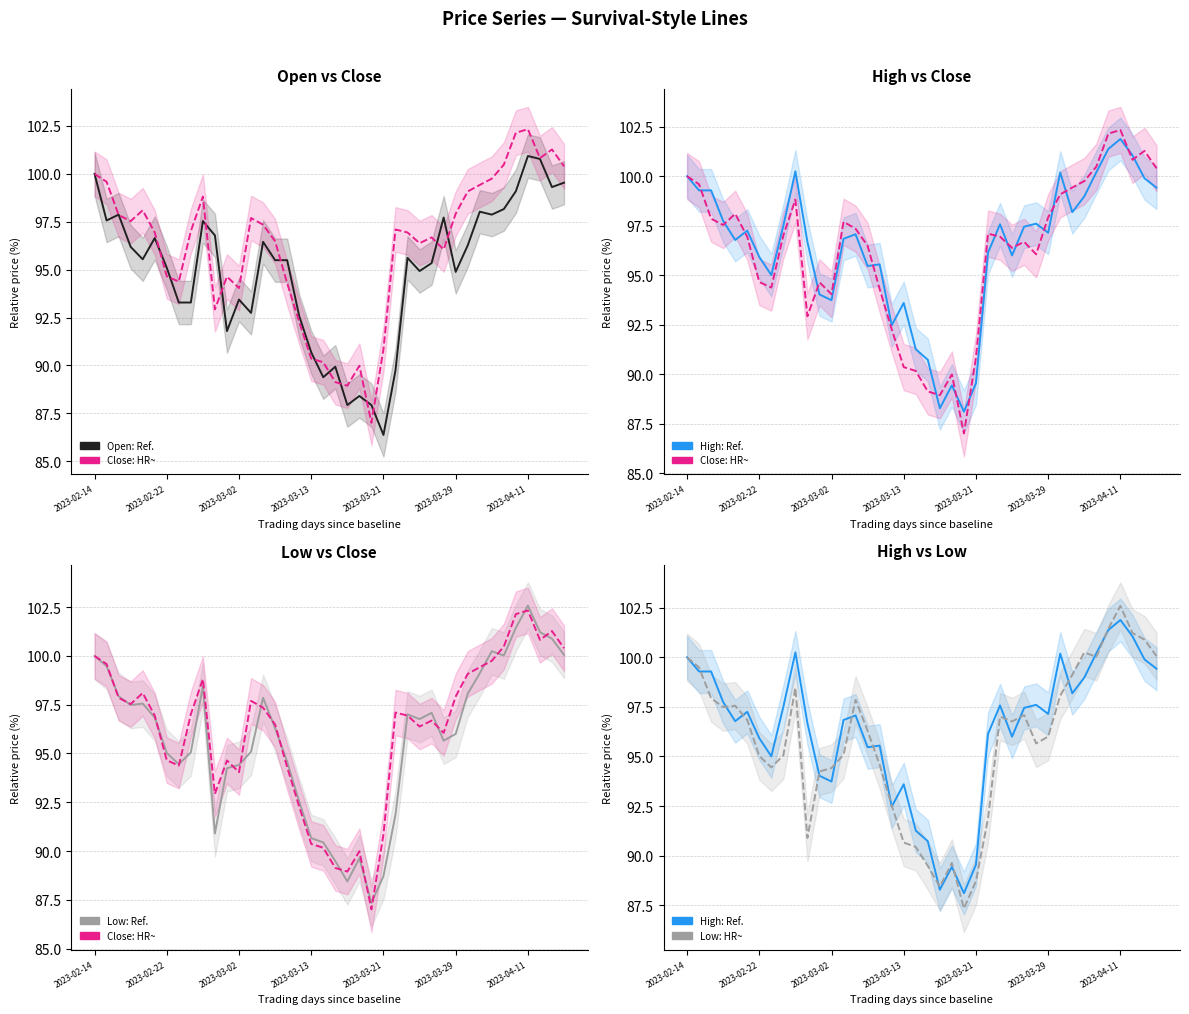

At which category is the sum across all series the highest?

2023-04-11